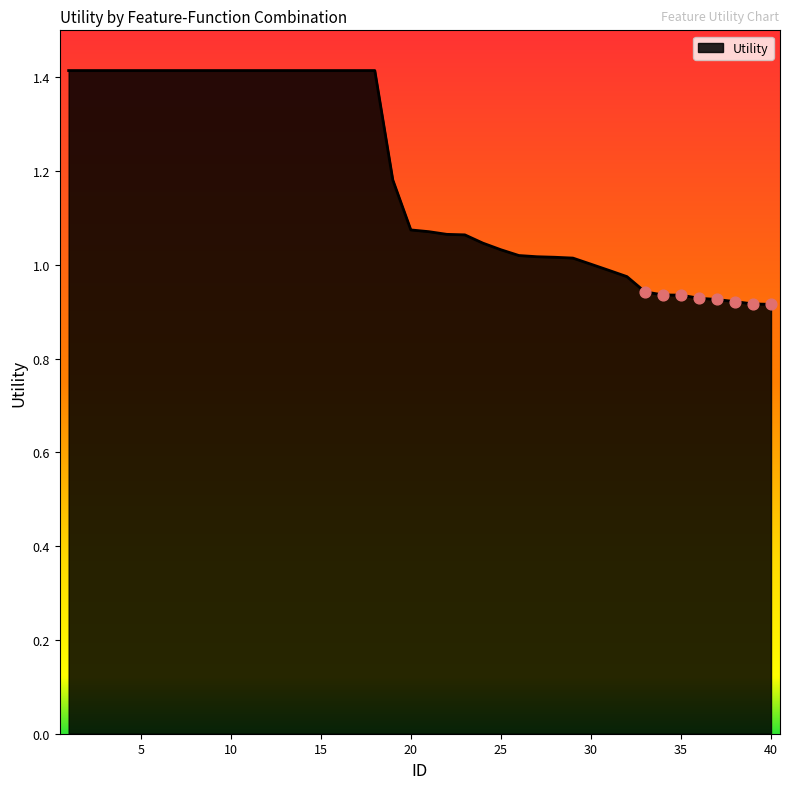

What is the maximum value shown in the chart?

1.4